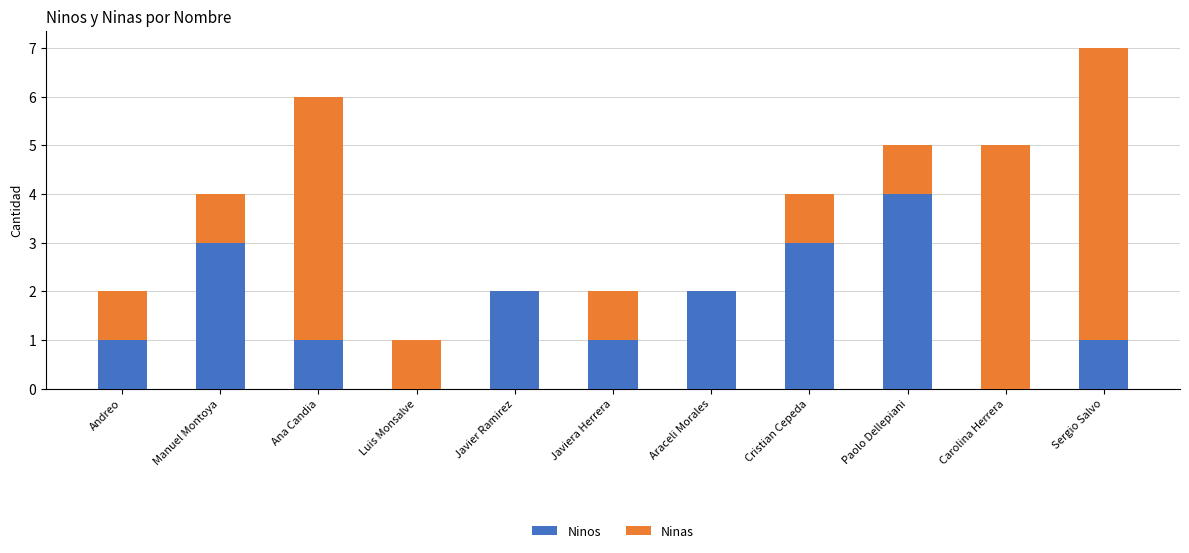

The Ninos series shows 2 at Javier Ramirez. True or false?

True